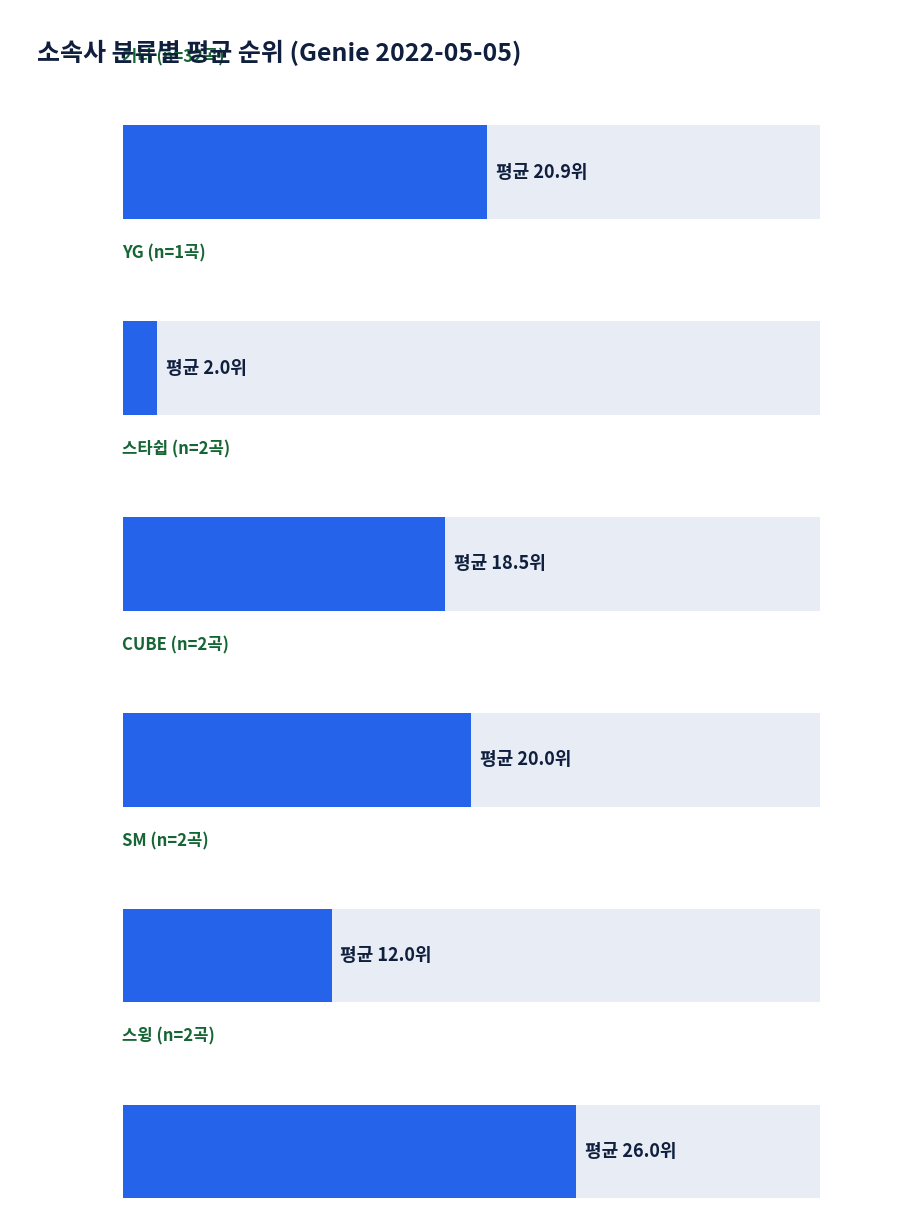

What position from the right is 스타쉽?

2